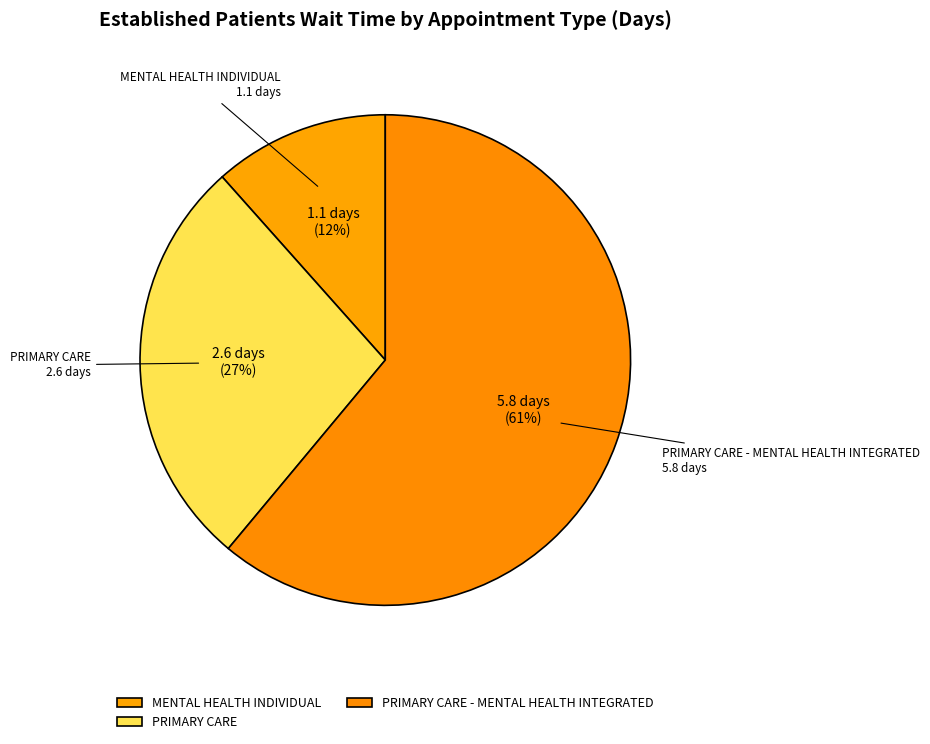

How many segments does this pie chart have?

3